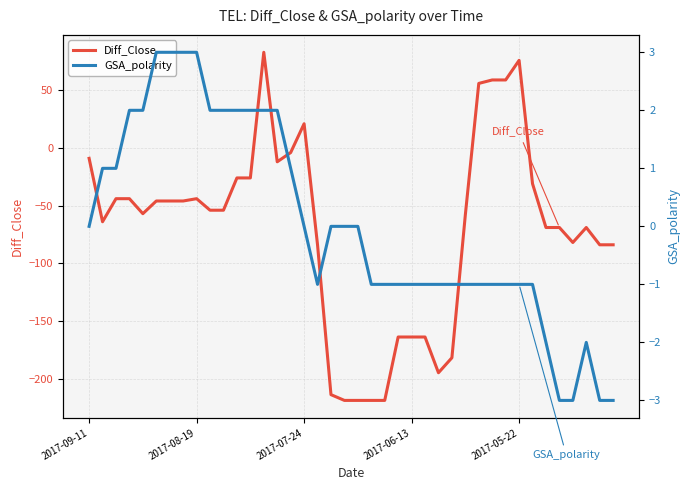

At which category does the chart reach its peak across all series?

13